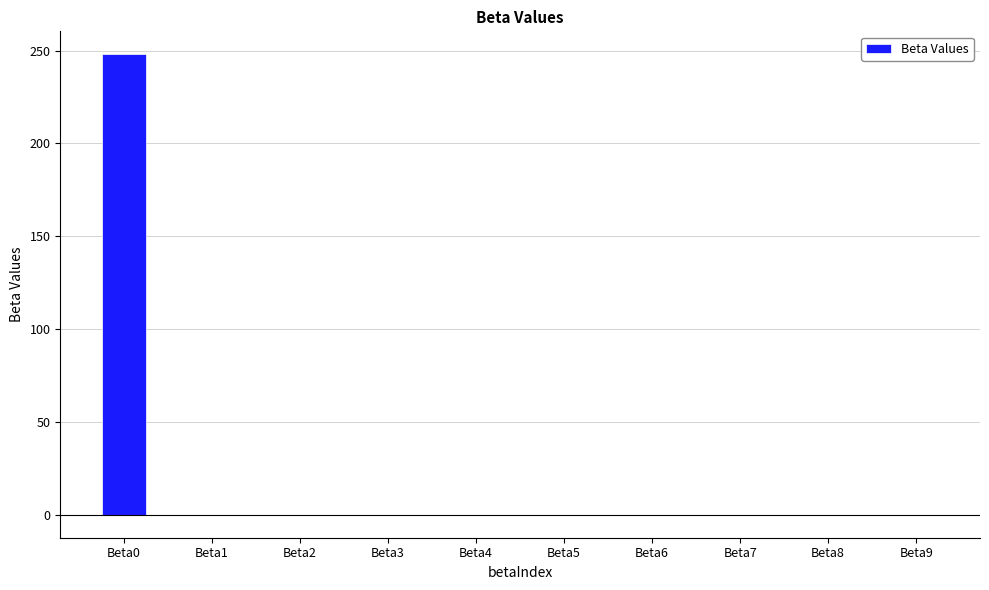

What is the maximum value shown in the chart?

248.0